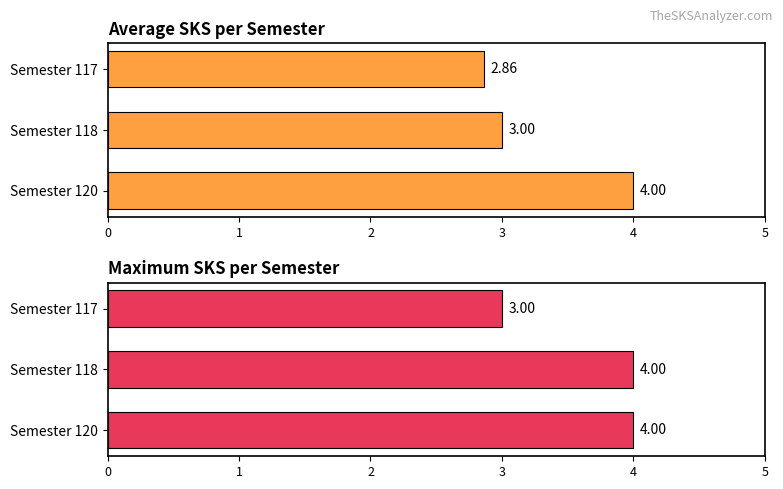

What is the total value across all series at Semester 120?

8.0